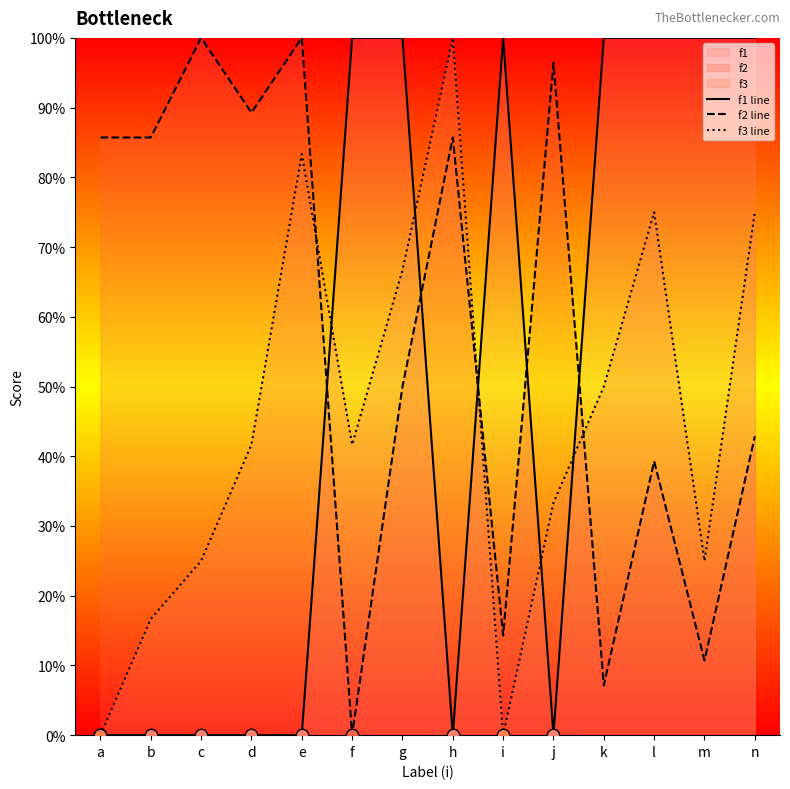

Which series has the widest spread of Y values?

f1 line